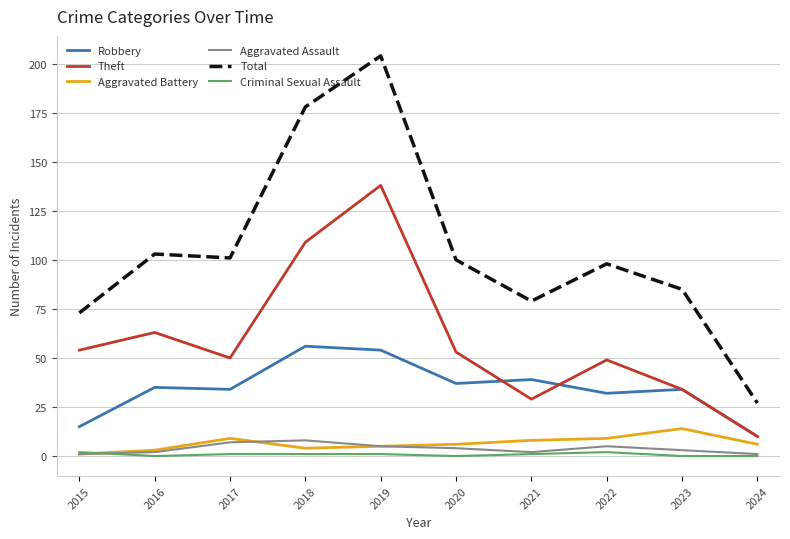

At which category is the sum across all series the highest?

2019